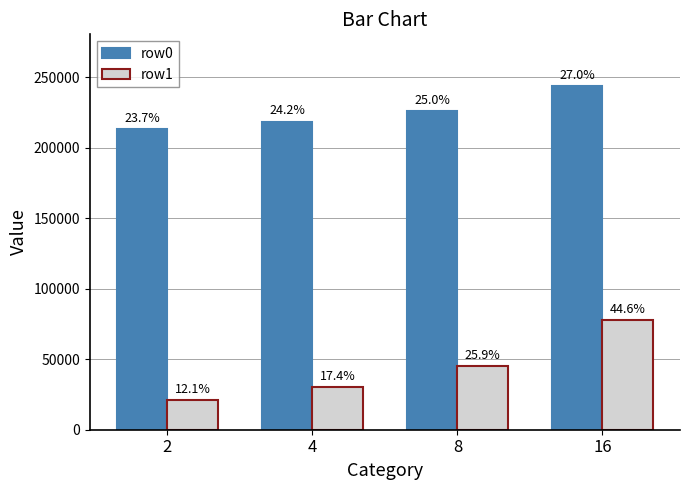

What are all the series names shown in the legend?

row0, row1